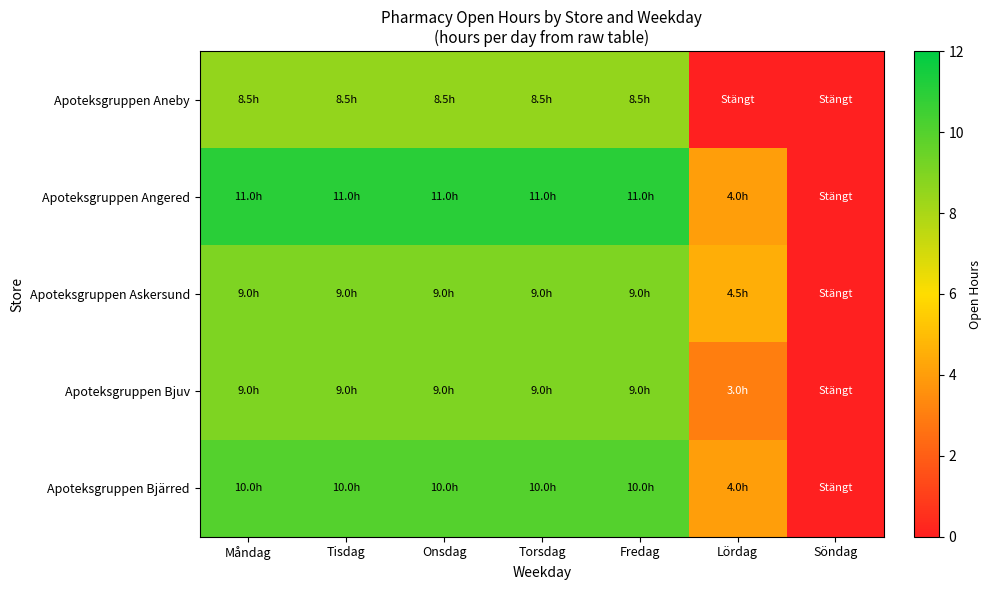

Which label corresponds to the largest value in the chart?

Måndag